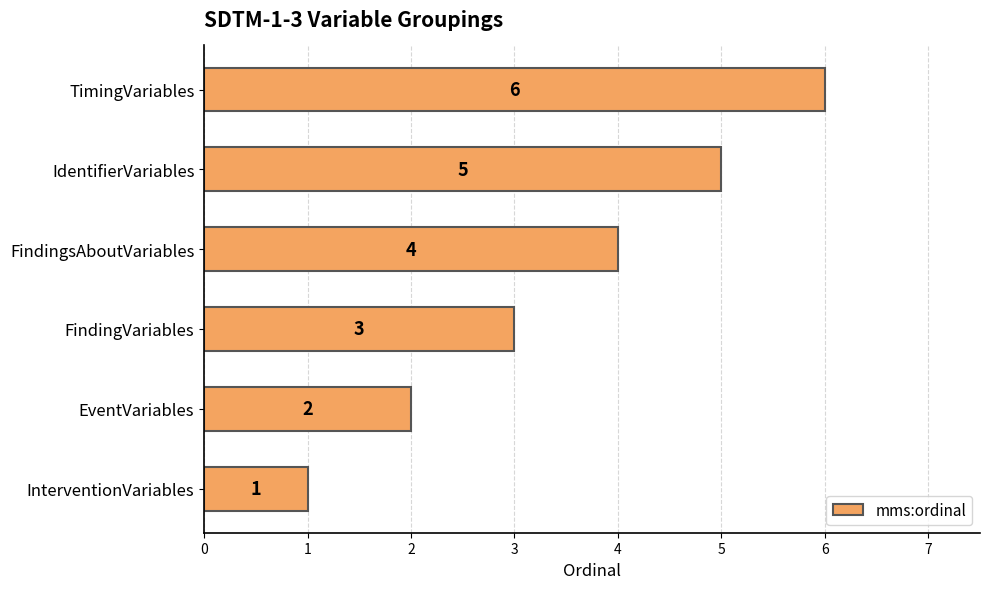

Count the values in the range 2 to 5.

4